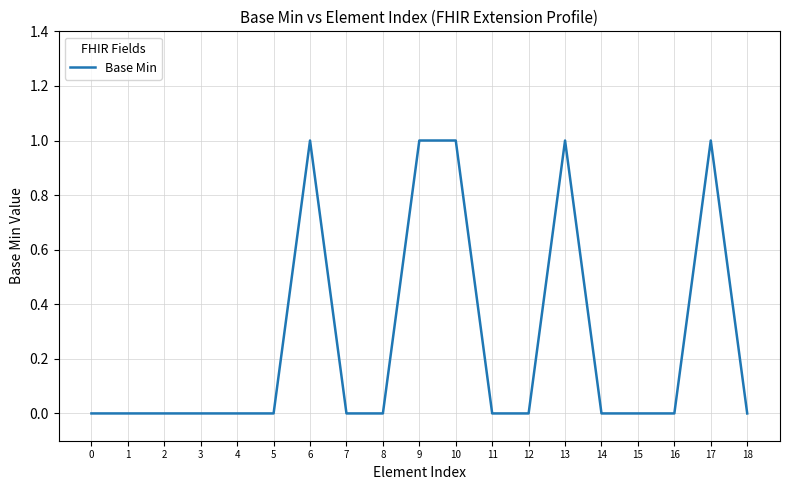

What is the change in value from 8 to 17?

+1